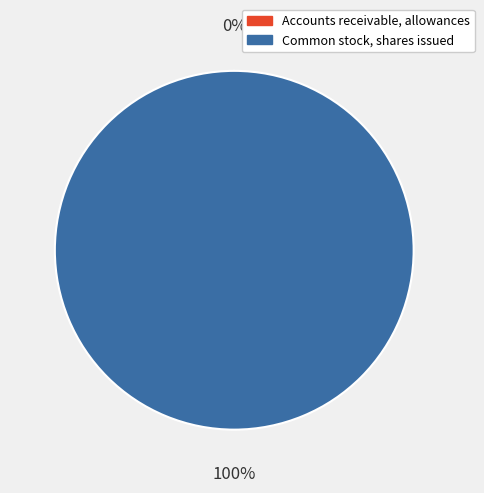

Which slice is the largest?

Common stock, shares issued